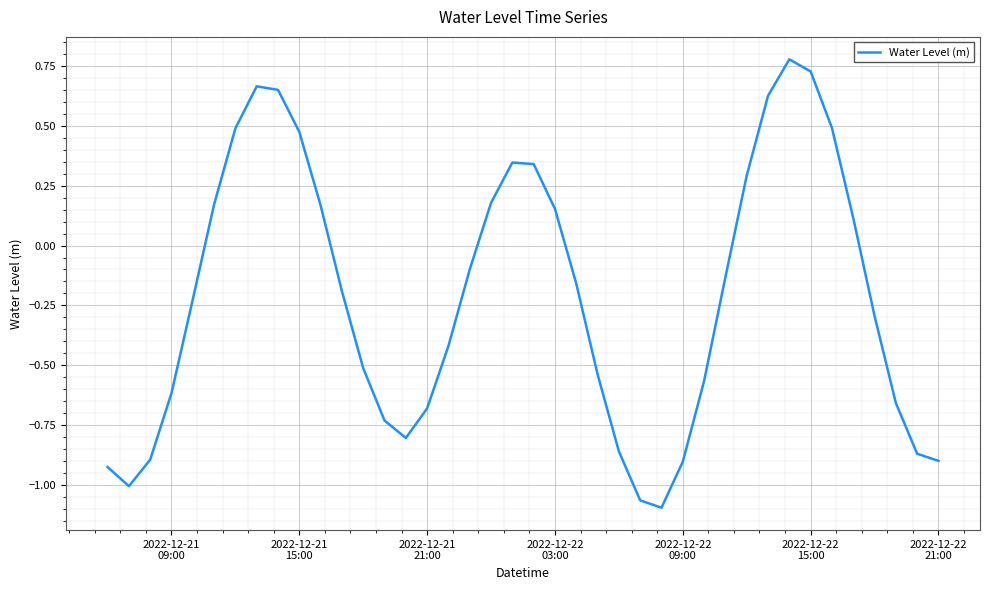

What is the difference between the second highest and second lowest values?

1.8